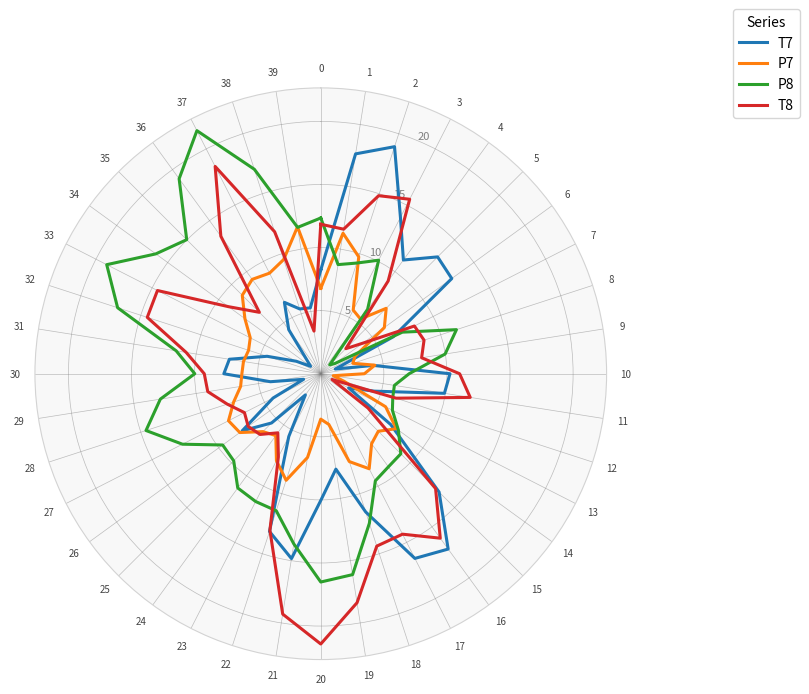

At 39, list the series in order from smallest to largest.

T8, T7, P8, P7